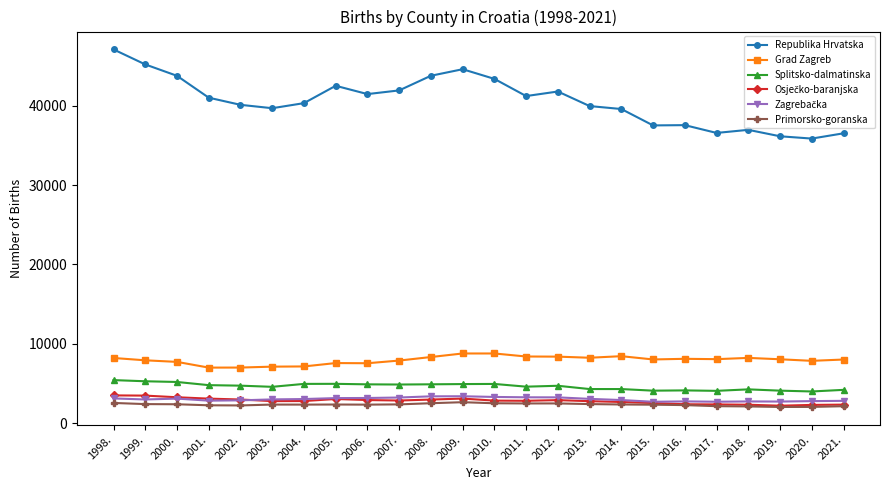

True or false: Grad Zagreb has a value of 11692 at 2016..

False